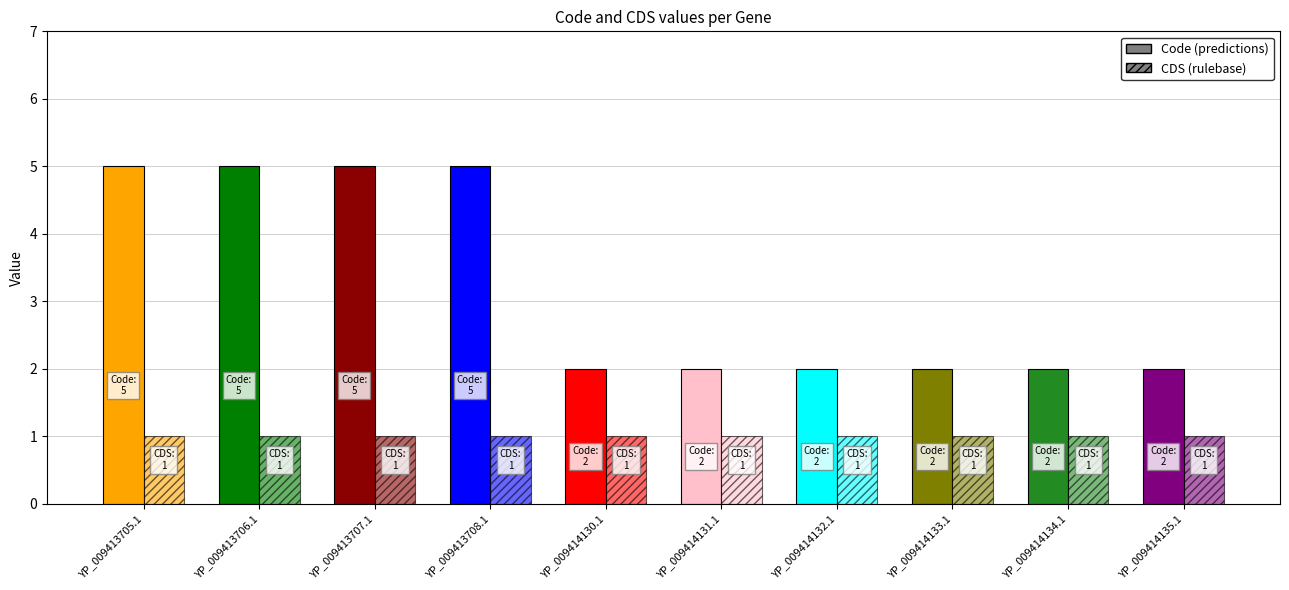

What is the sum of all Code values?

32